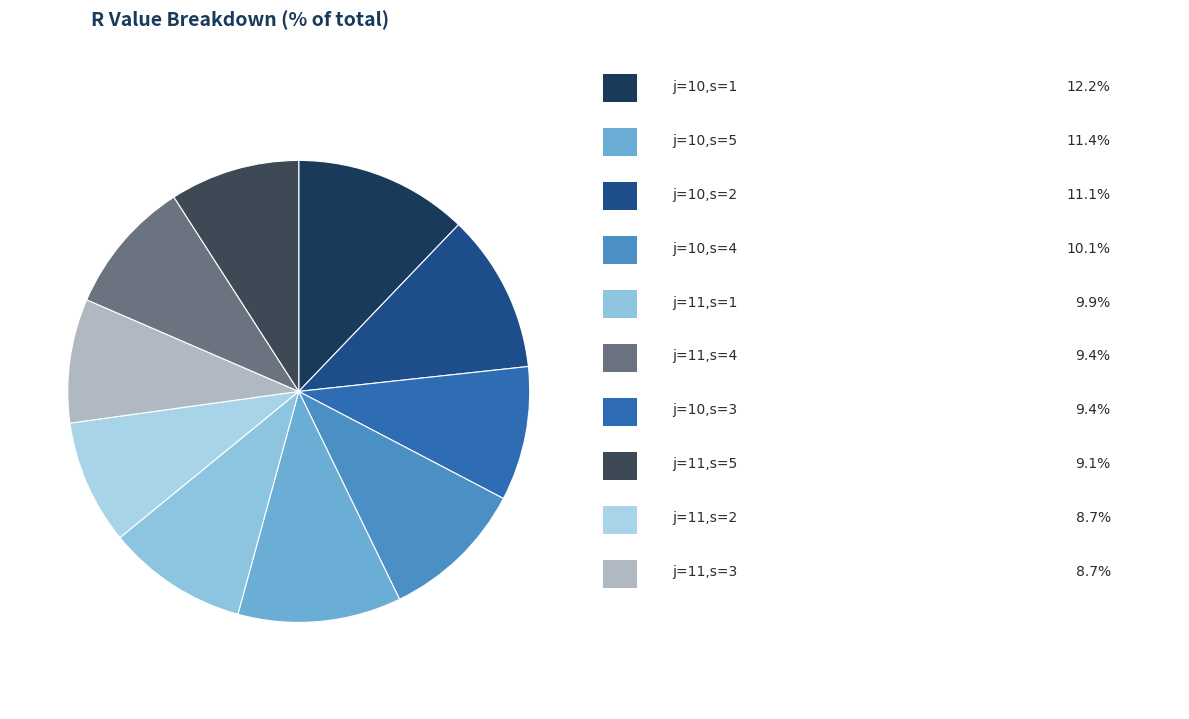

How many segments does this pie chart have?

10